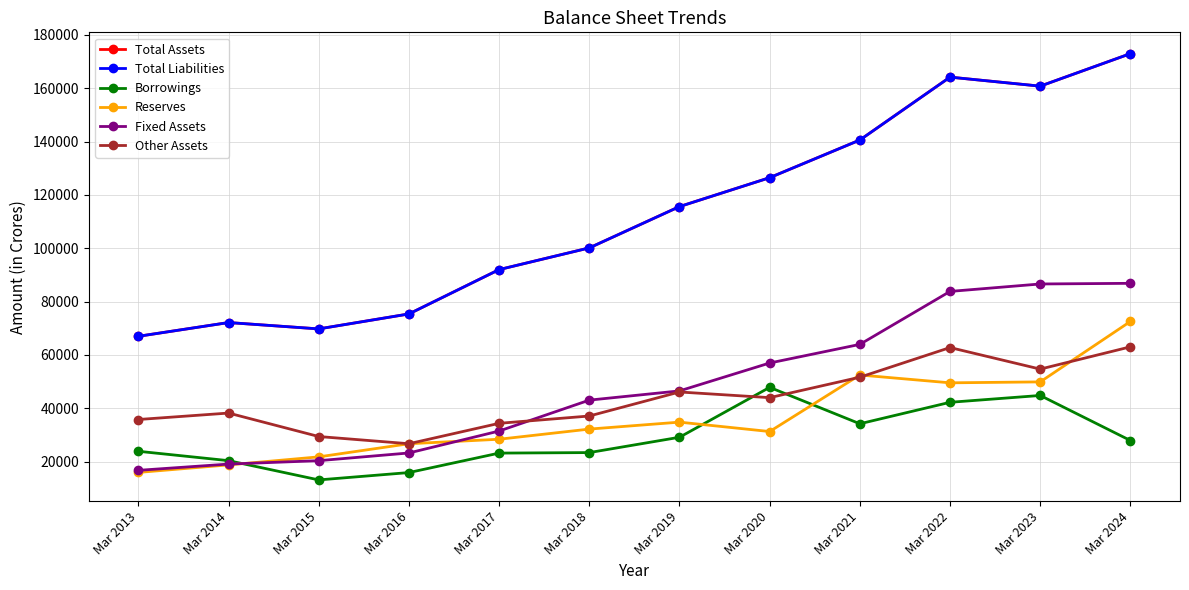

Reading right to left, extract all data points from this chart.

Total Assets: Mar 2024=172993	Mar 2023=160804	Mar 2022=164184	Mar 2021=140594	Mar 2020=126469	Mar 2019=115627	Mar 2018=100131	Mar 2017=91990	Mar 2016=75357	Mar 2015=69745	Mar 2014=72127	Mar 2013=66972
Total Liabilities: Mar 2024=172993	Mar 2023=160804	Mar 2022=164184	Mar 2021=140594	Mar 2020=126469	Mar 2019=115627	Mar 2018=100131	Mar 2017=91990	Mar 2016=75357	Mar 2015=69745	Mar 2014=72127	Mar 2013=66972
Borrowings: Mar 2024=27881	Mar 2023=44775	Mar 2022=42215	Mar 2021=34160	Mar 2020=47819	Mar 2019=29099	Mar 2018=23351	Mar 2017=23159	Mar 2016=15857	Mar 2015=13098	Mar 2014=20322	Mar 2013=23839
Reserves: Mar 2024=72539	Mar 2023=49867	Mar 2022=49516	Mar 2021=52452	Mar 2020=31248	Mar 2019=34771	Mar 2018=32165	Mar 2017=28357	Mar 2016=26667	Mar 2015=21744	Mar 2014=18736	Mar 2013=15911
Fixed Assets: Mar 2024=86839	Mar 2023=86596	Mar 2022=83806	Mar 2021=63936	Mar 2020=56951	Mar 2019=46488	Mar 2018=43028	Mar 2017=31437	Mar 2016=23207	Mar 2015=20315	Mar 2014=19040	Mar 2013=16690
Other Assets: Mar 2024=63016	Mar 2023=54662	Mar 2022=62749	Mar 2021=51624	Mar 2020=43955	Mar 2019=46082	Mar 2018=37069	Mar 2017=34328	Mar 2016=26674	Mar 2015=29373	Mar 2014=38176	Mar 2013=35758